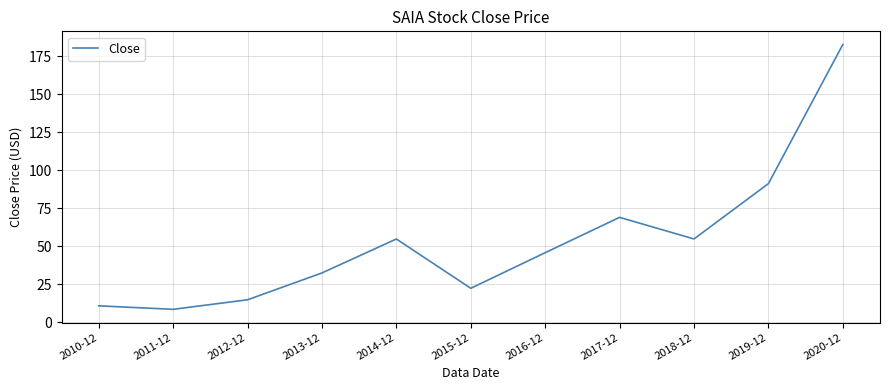

How many values are below 45?

5